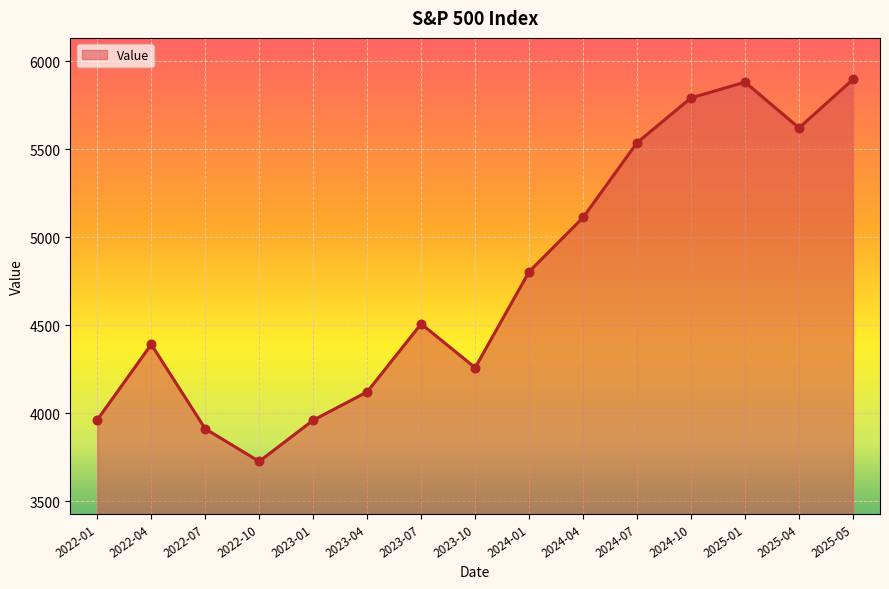

What is the change in value from 2022-01 to 2022-10?

-236.4